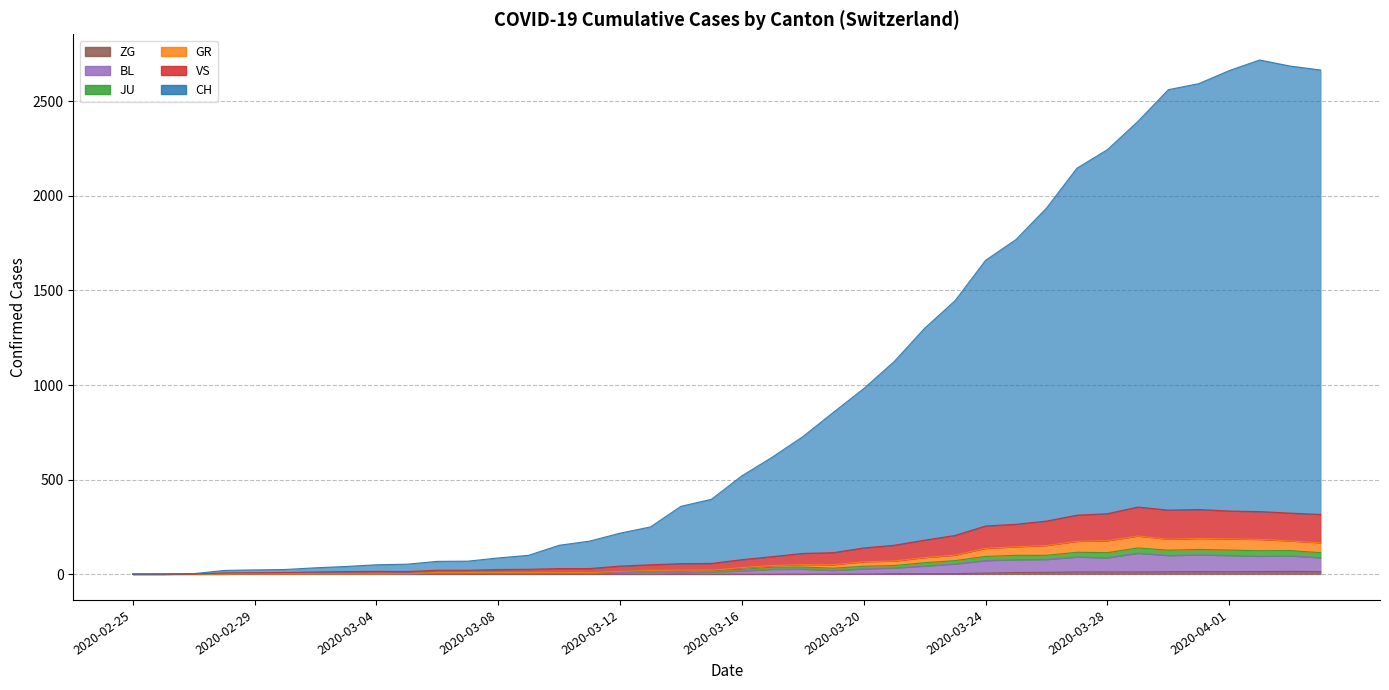

What is the spread (max minus min) of values at 2020-04-05?

2366